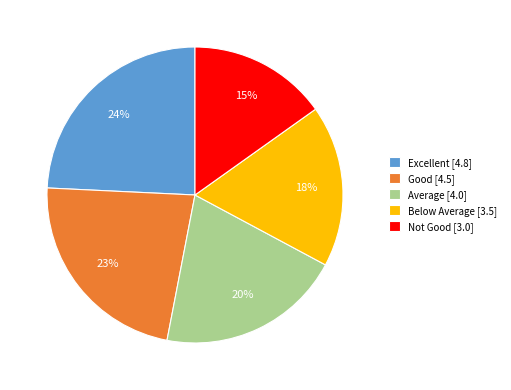

To the nearest percent, what is the difference between the Below Average and Not Good slice percentages?

3%